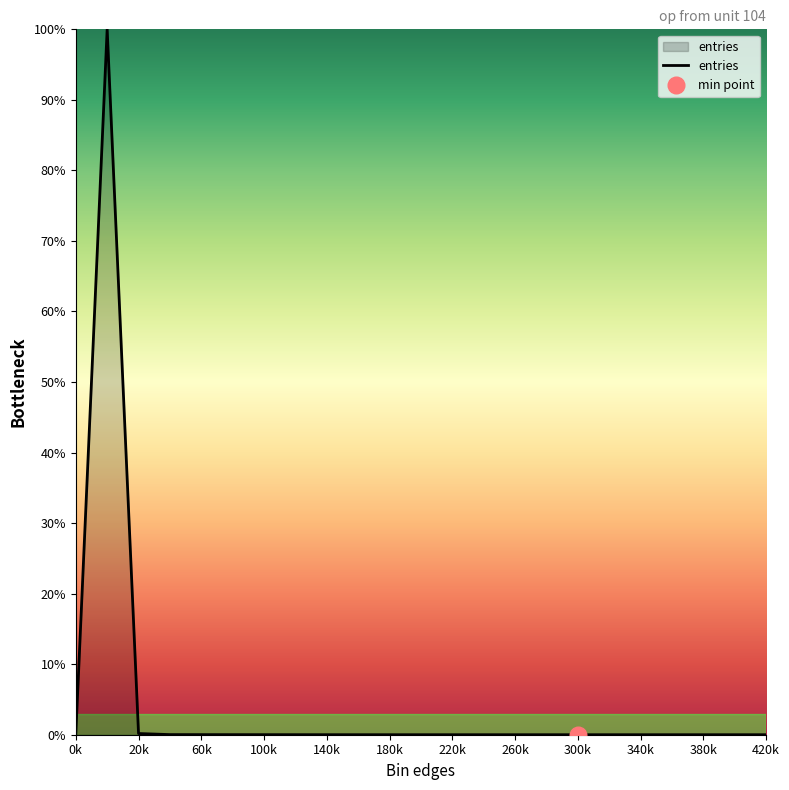

Is it true that entries equals 0.0 at 180k?

True